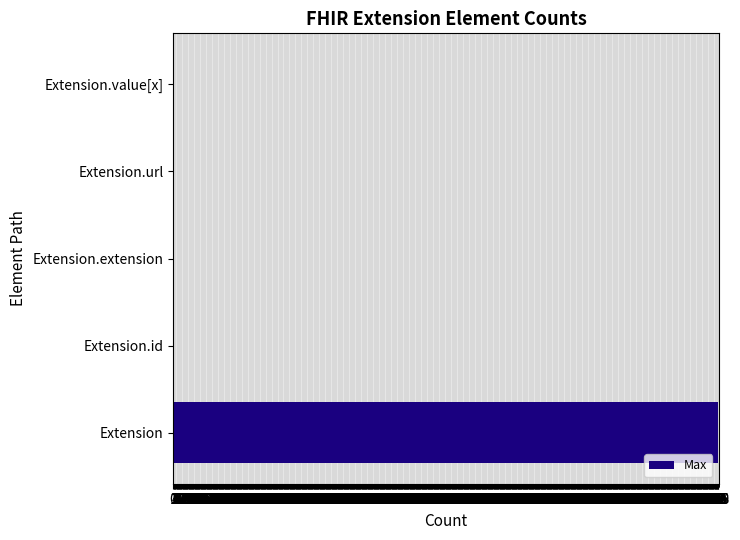

At which category does the chart reach its peak across all series?

Extension